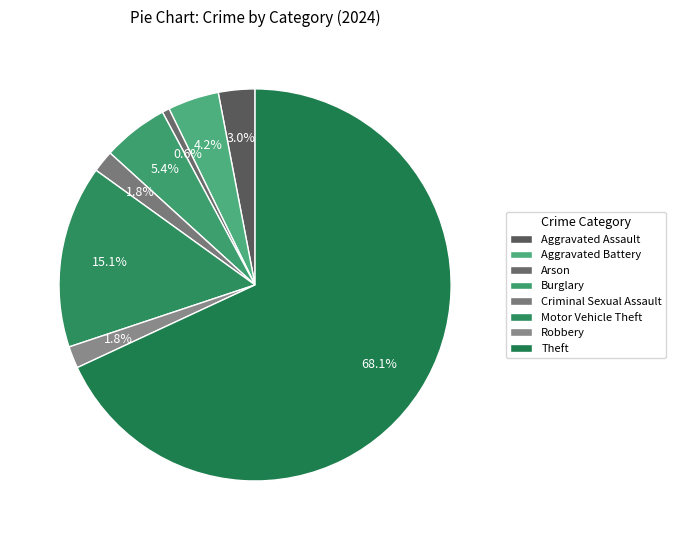

What percentage do Robbery and Arson together represent?

2.4%